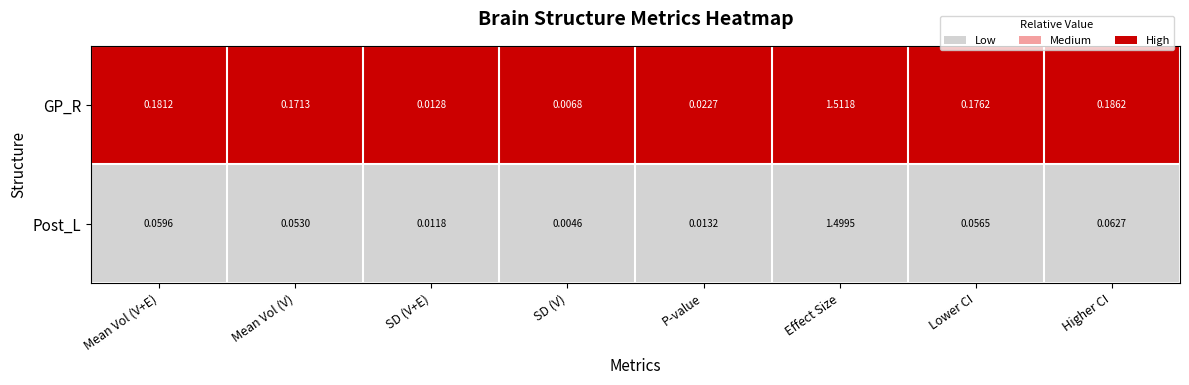

Which label corresponds to the largest value in the chart?

Effect Size